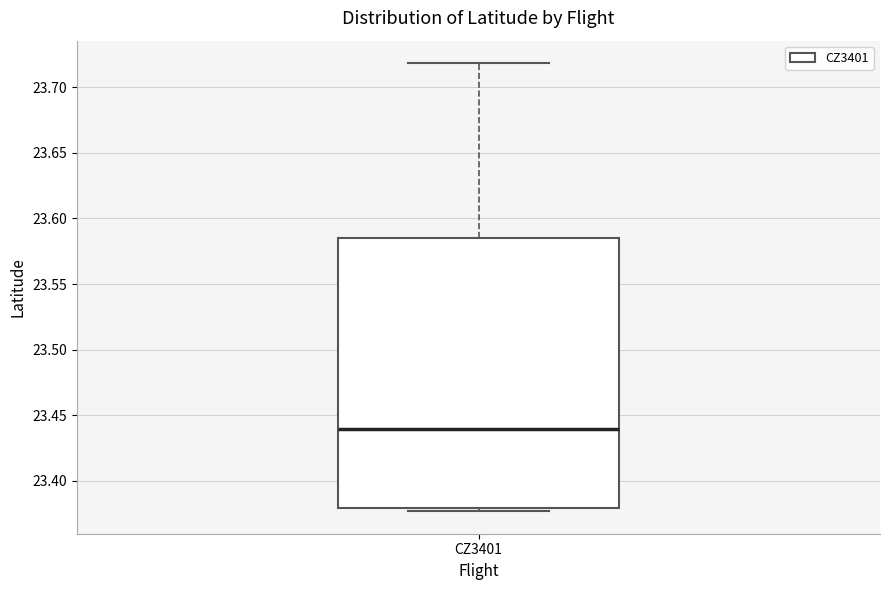

Transcribe this box plot: give where the median line is, the range the box spans, and where the two whiskers end, as read against the y-axis. The values are not printed on the chart, so give them approximately, as read against the axis.

median 23.440, box 23.380 to 23.585, whiskers 23.375 to 23.720